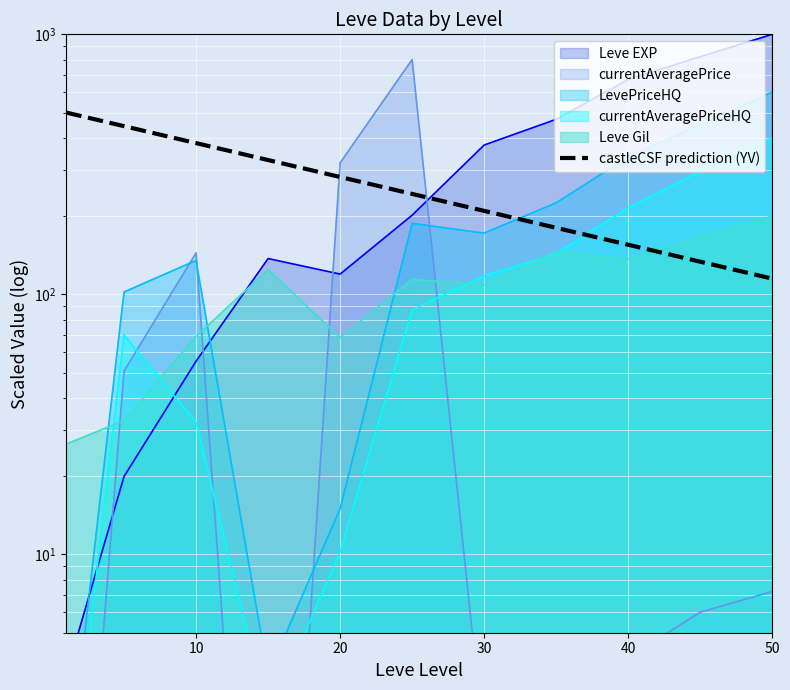

True or false: there are more than 2 points higher than both neighbors.

False